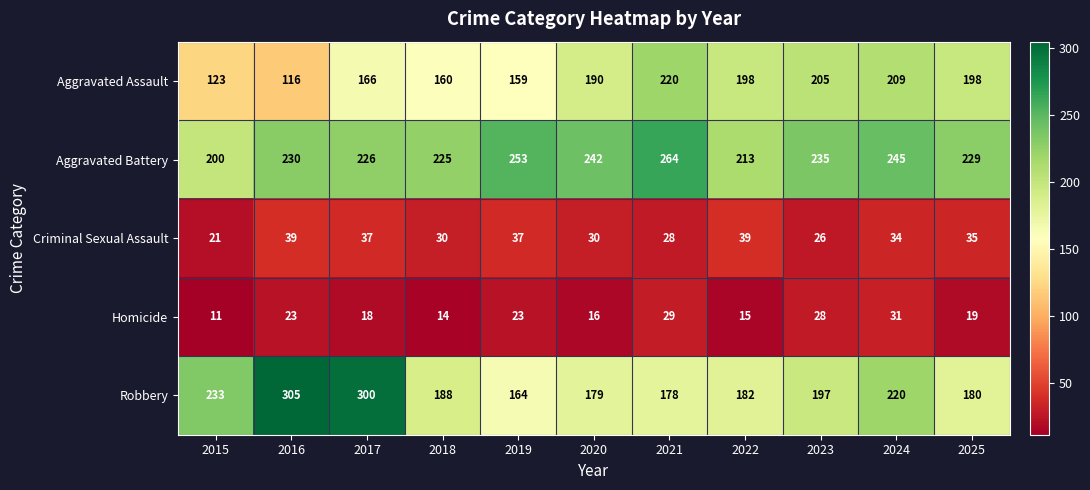

What is the approximate value of Robbery at 2024, to the nearest 50?

200